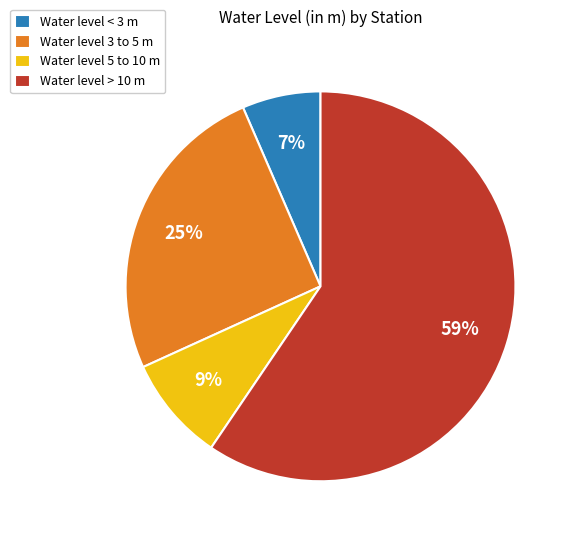

Rank the categories by value from highest to lowest.

Water level > 10 m, Water level 3 to 5 m, Water level 5 to 10 m, Water level < 3 m